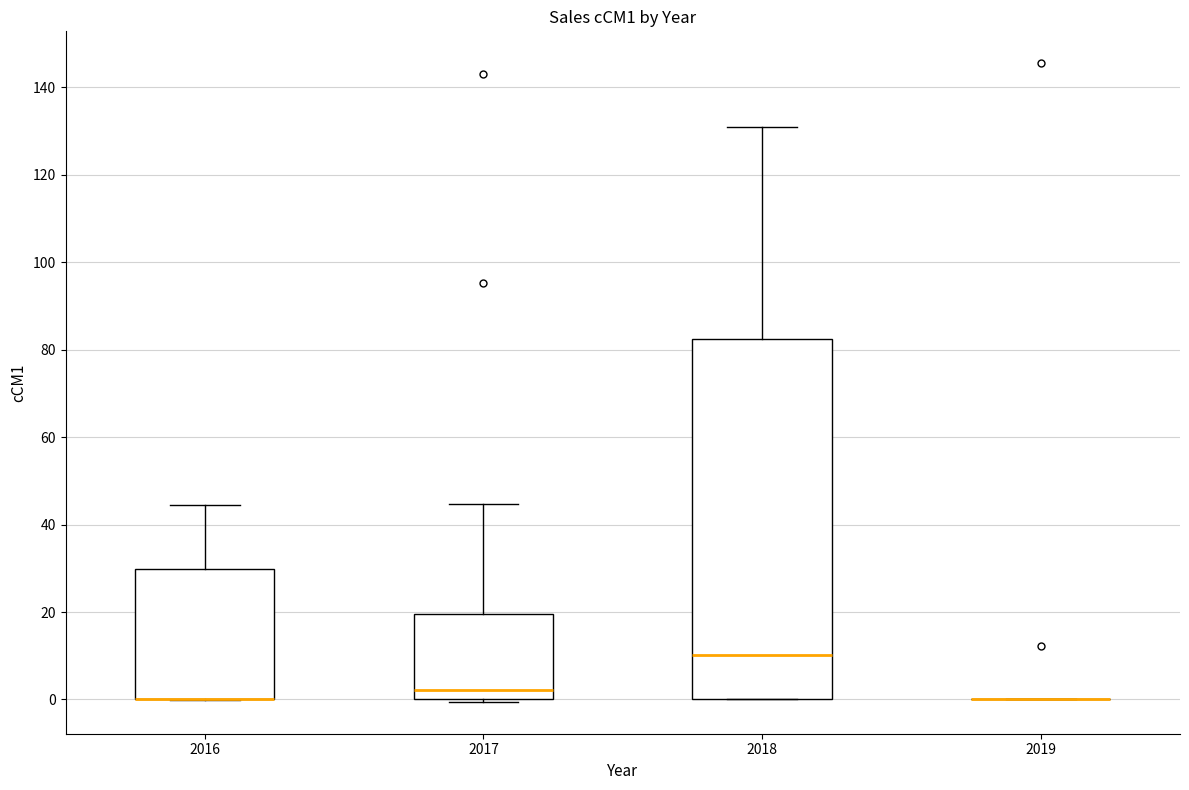

Reading left to right, transcribe this box plot: for each box, give where its median line is, the range the box spans, and where its two whiskers end, as read against the y-axis. The values are not printed on the chart, so give them approximately, as read against the axis.

2016: median 0 (drawn on the box's lower edge), box 0 to 30, whiskers 0 to 44
2017: median 2, box 0 to 20, whiskers 0 to 44
2018: median 10, box 0 to 82, whiskers 0 to 130
2019: box collapsed to a line at 0, whiskers 0 to 0